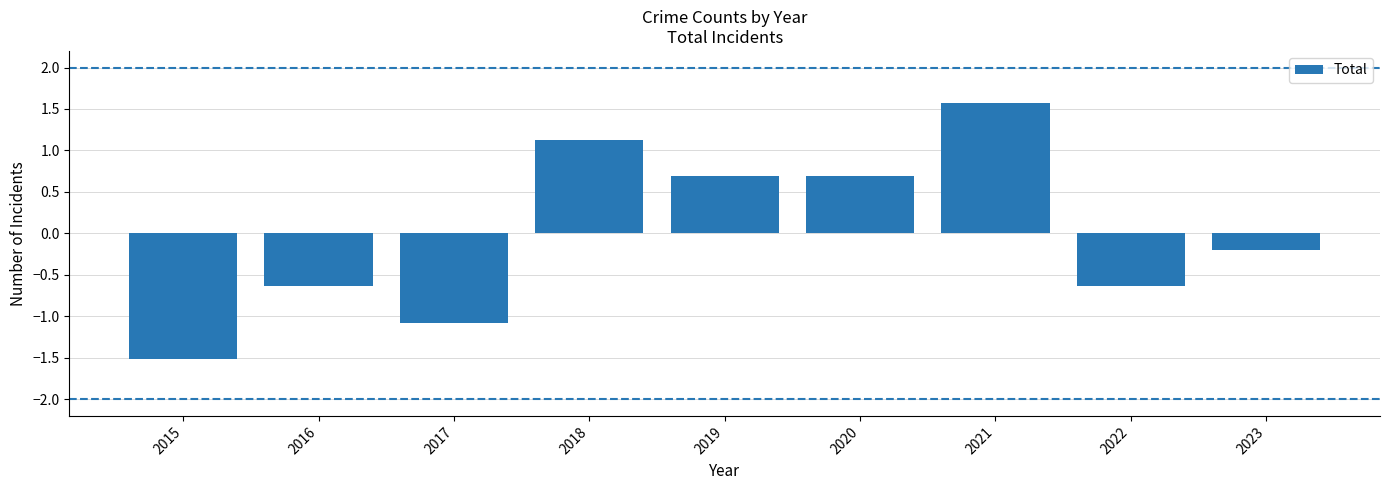

Between 2016 and 2023, which is larger?

2023